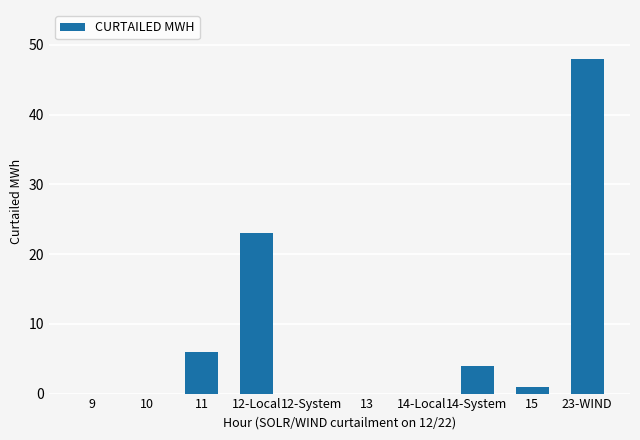

What is the maximum value shown in the chart?

48